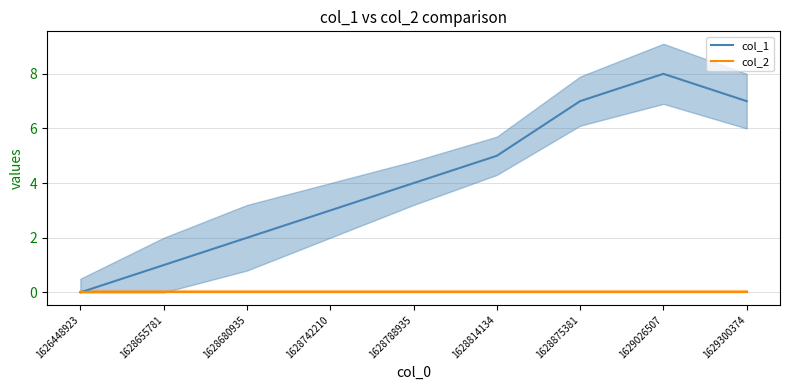

True or false: col_1 has more than 2 points higher than both neighbors.

False